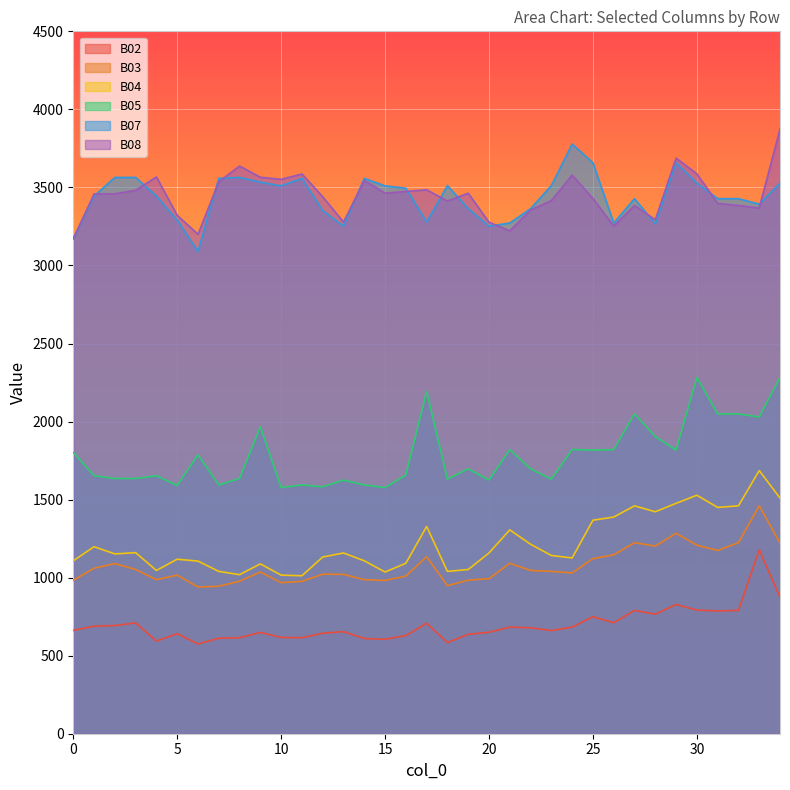

Which label corresponds to the largest value in the chart?

34